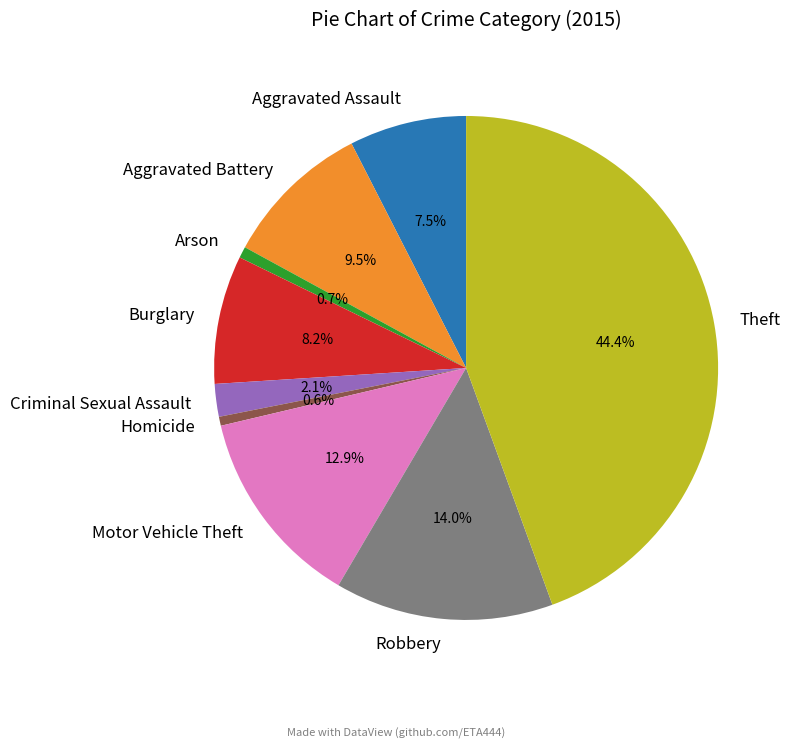

Approximately how many times larger is the value at Criminal Sexual Assault compared to Robbery?

0.1